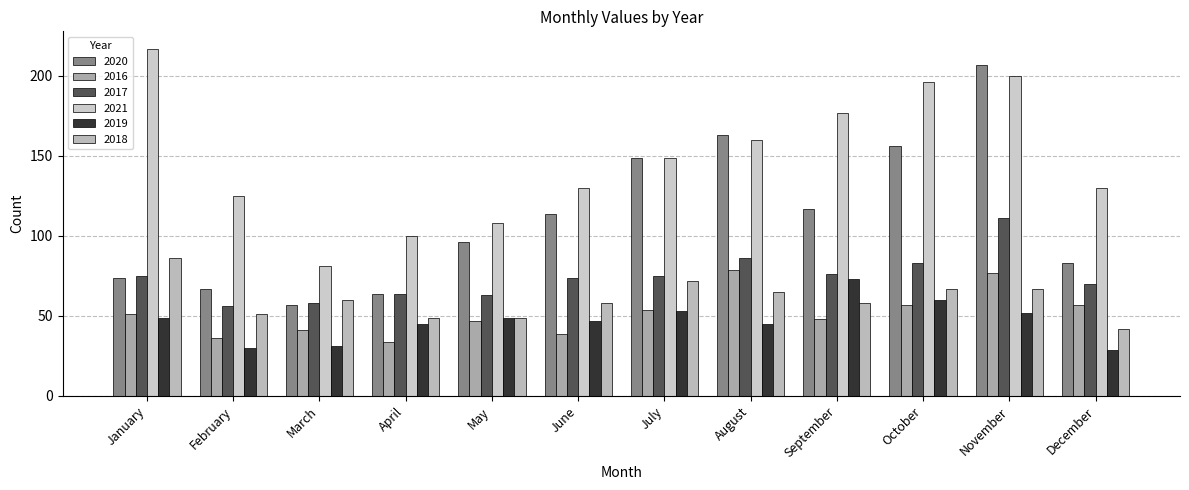

What is the difference between the second highest and minimum values in the 2020 series?

106